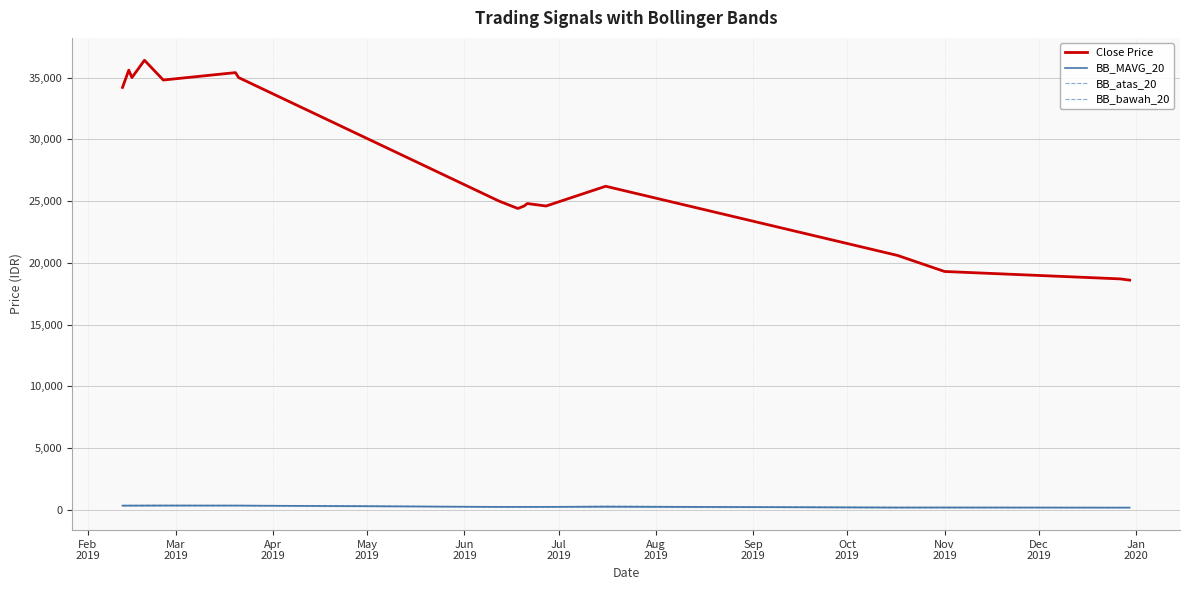

What is the minimum value for BB_MAVG_20?

185.8